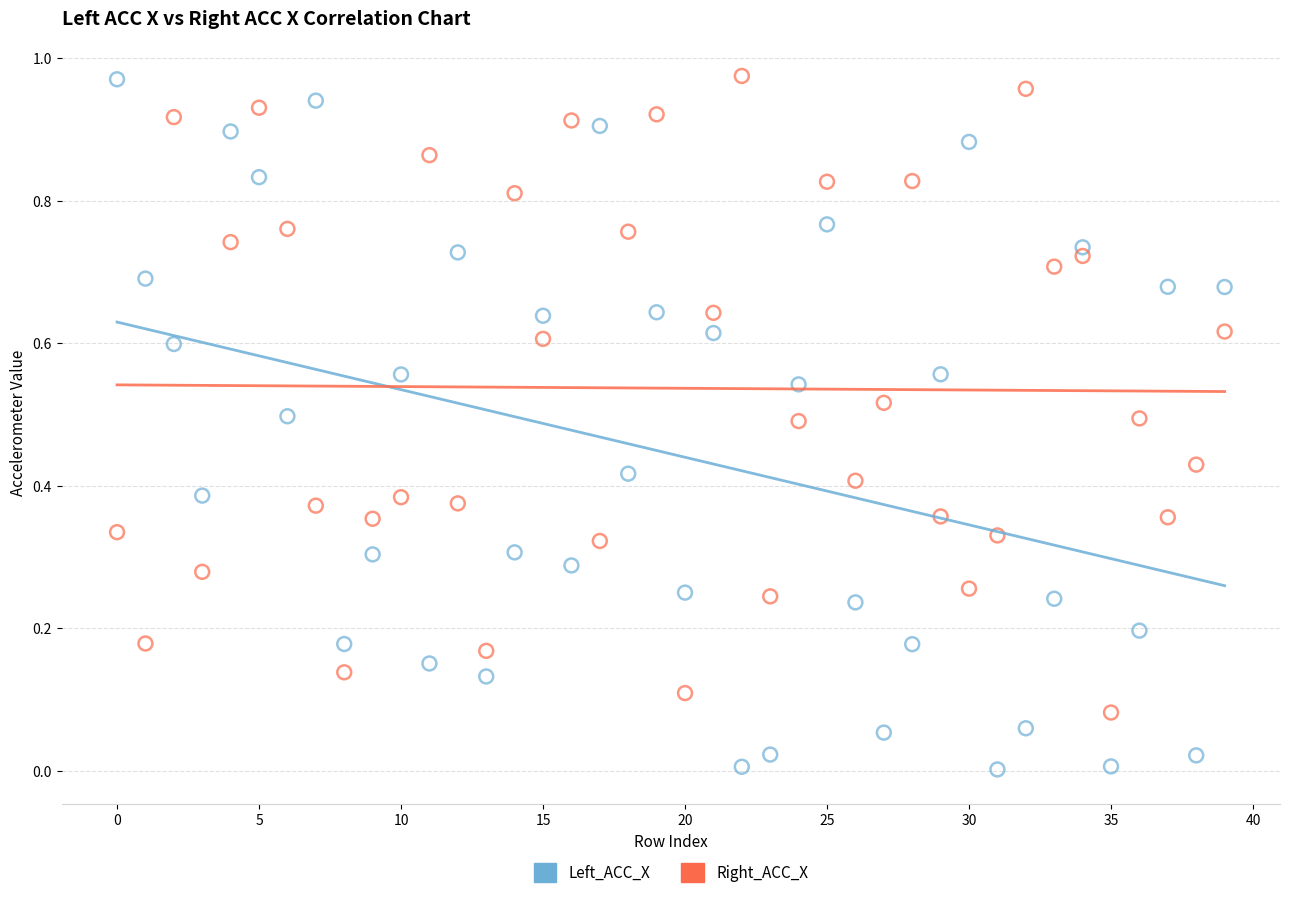

Which series reaches the minimum Y coordinate?

Left_ACC_X